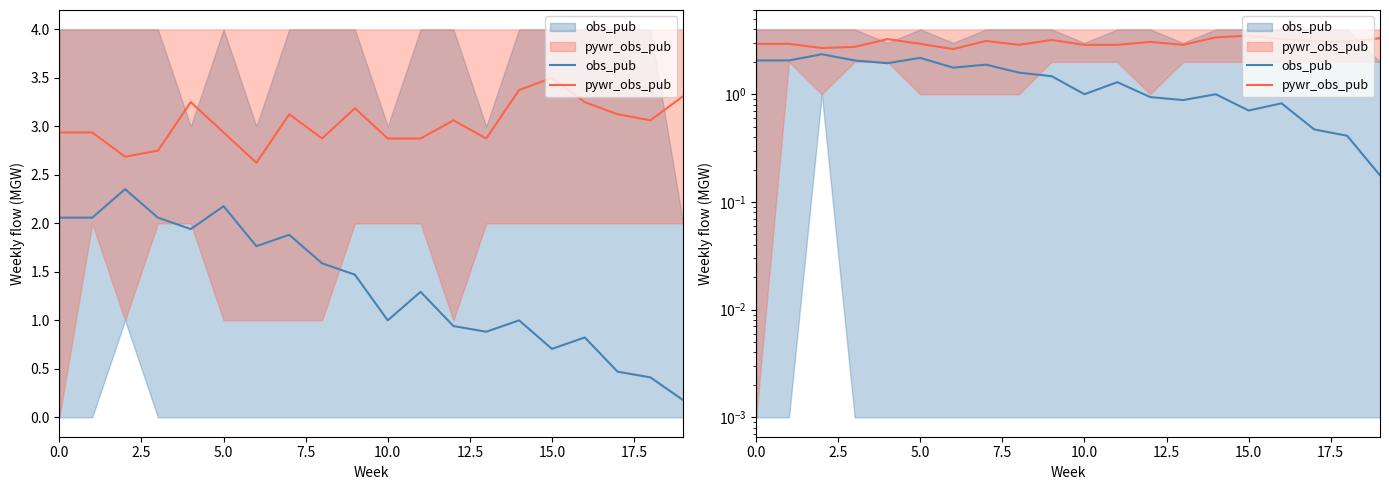

Reading right to left, extract all data points from this chart.

obs_pub: 0.2	0.4	0.5	0.8	0.7	1.0	0.9	0.9	1.3	1.0	1.5	1.6	1.9	1.8	2.2	1.9	2.1	2.4	2.1	2.1
pywr_obs_pub: 3.3	3.1	3.1	3.2	3.5	3.4	2.9	3.1	2.9	2.9	3.2	2.9	3.1	2.6	2.9	3.2	2.8	2.7	2.9	2.9